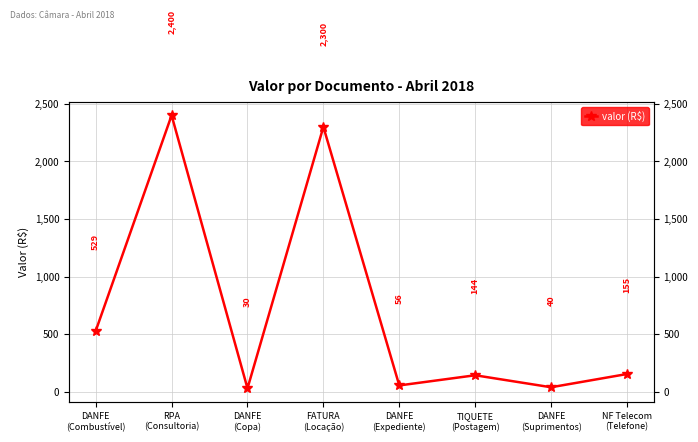

How many series are shown in this chart?

1